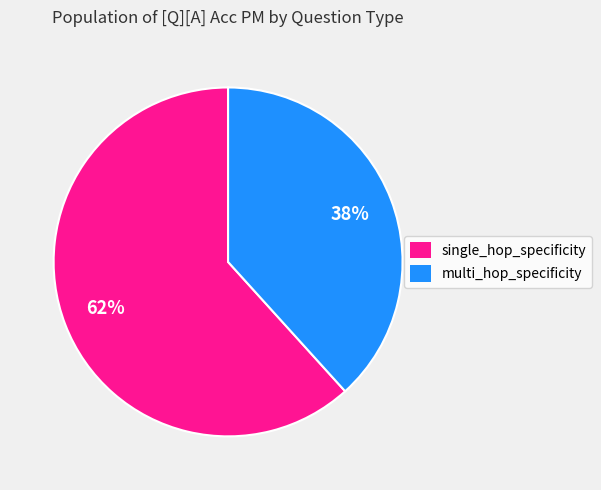

To the nearest percent, what portion does single_hop_specificity represent?

62%